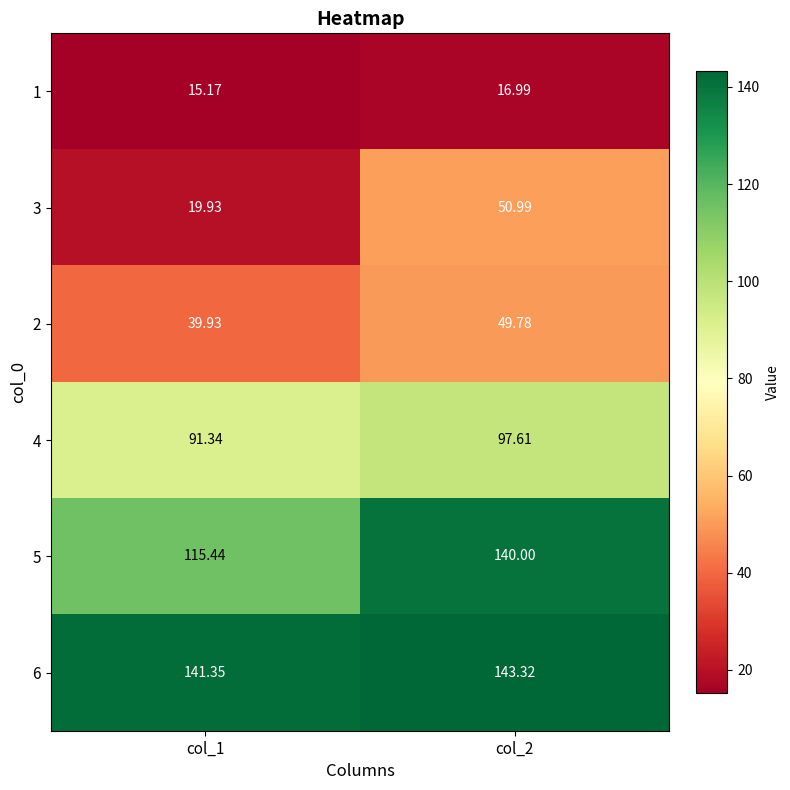

What is the total value across all series at col_1?

423.2